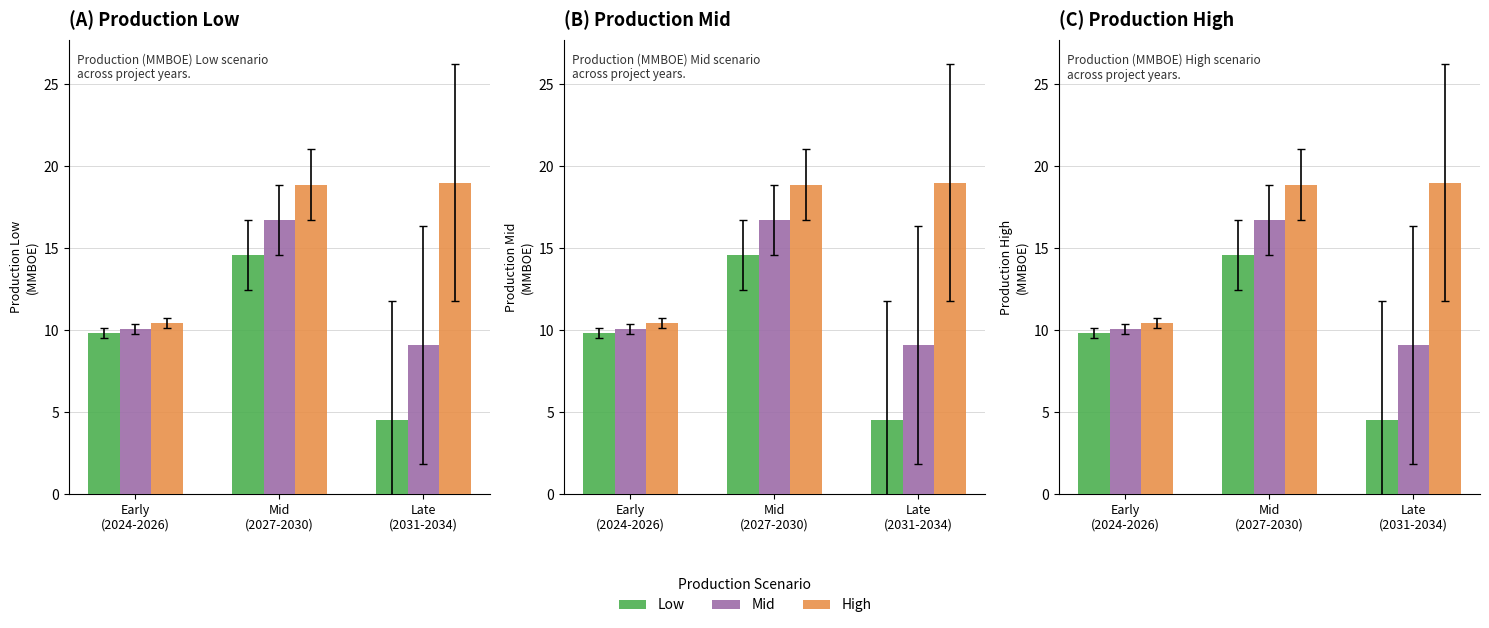

The value of High at Late
(2031-2034) is 19.0. True or false?

True